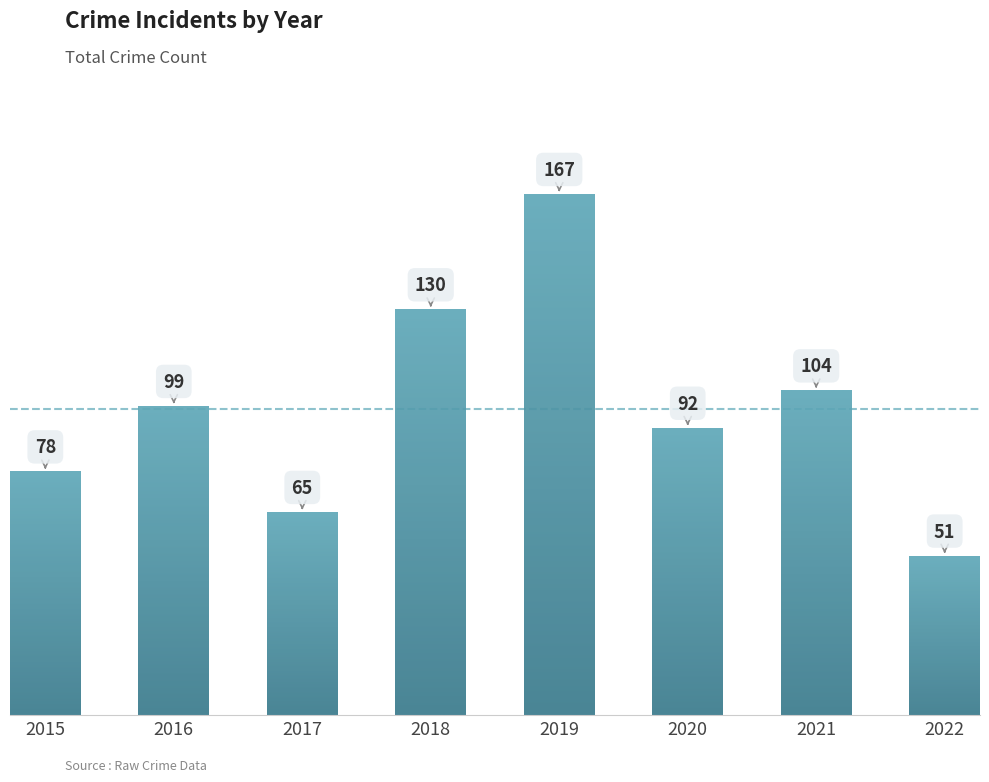

At which category does the chart reach its minimum across all series?

2022